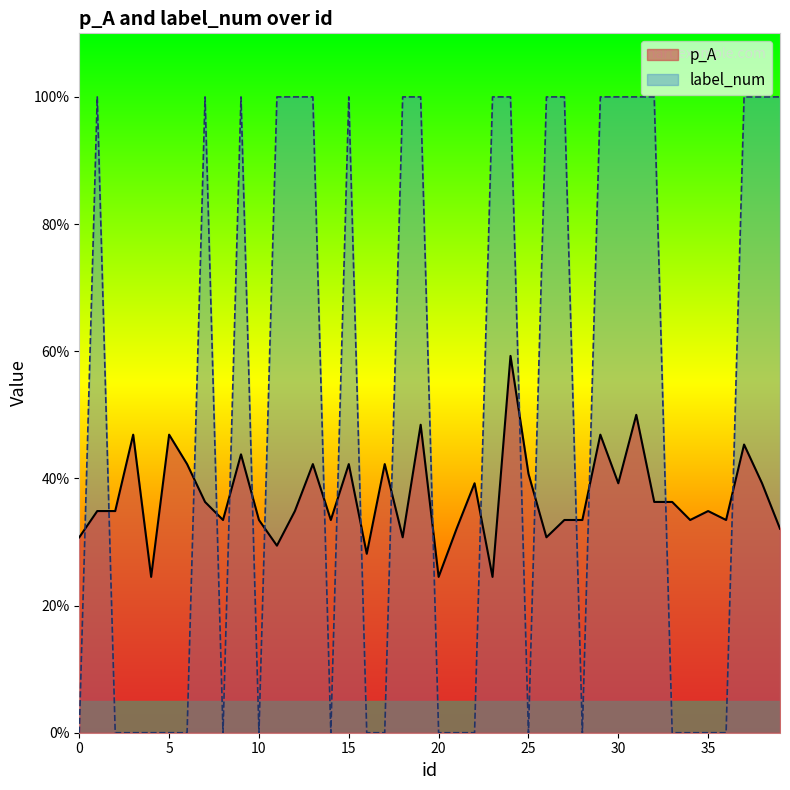

What is the average value of the p_A series?

0.4